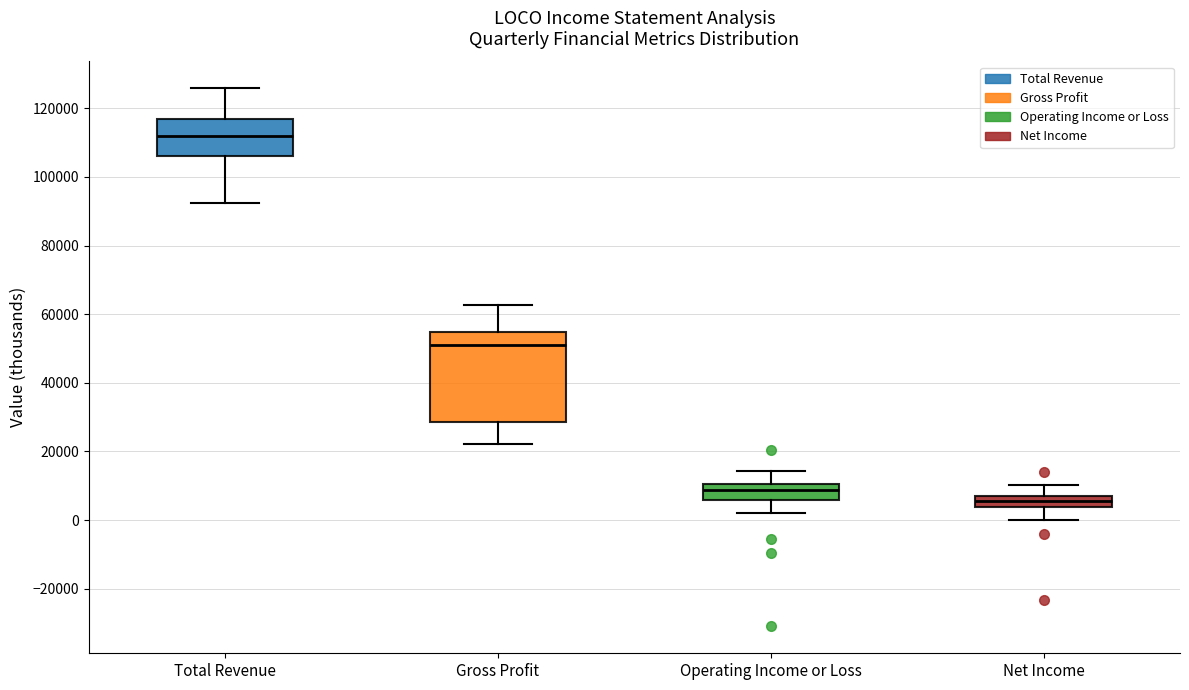

Which box is the tallest, from its lower edge to its upper edge?

Gross Profit